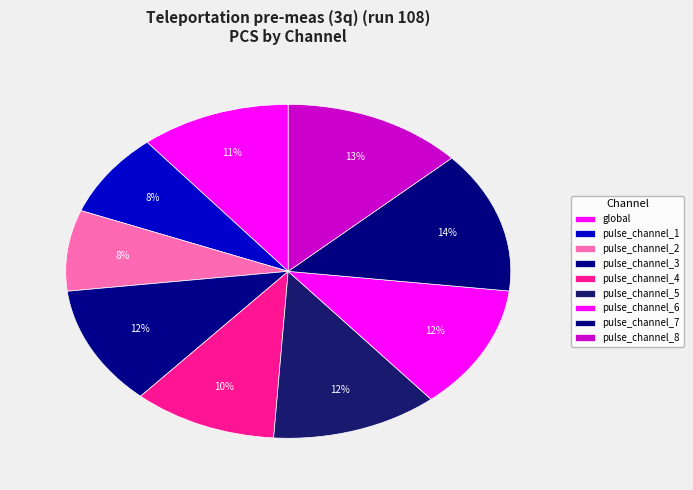

How many segments does this pie chart have?

9